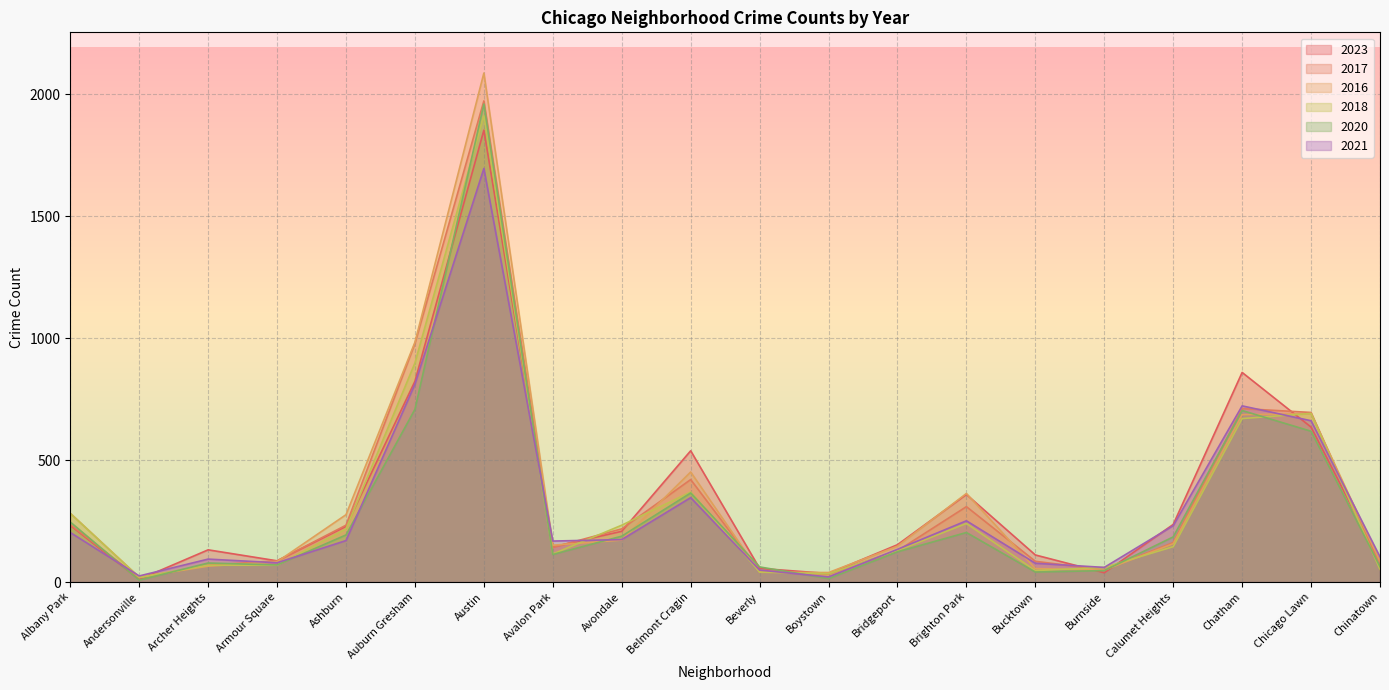

At which category is the sum across all series the highest?

Austin